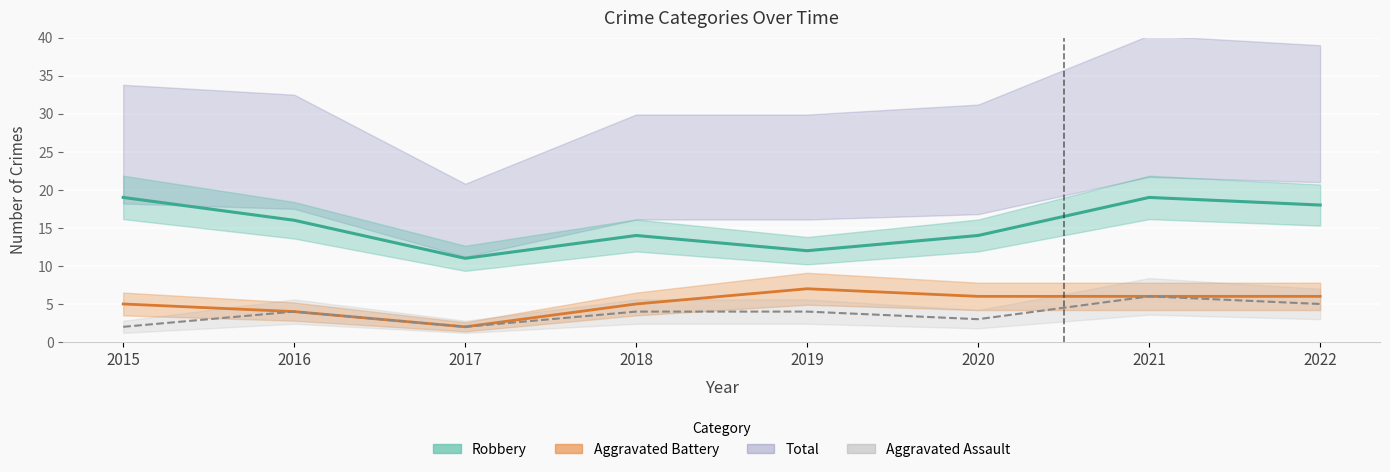

Which label corresponds to the largest value in the chart?

2015